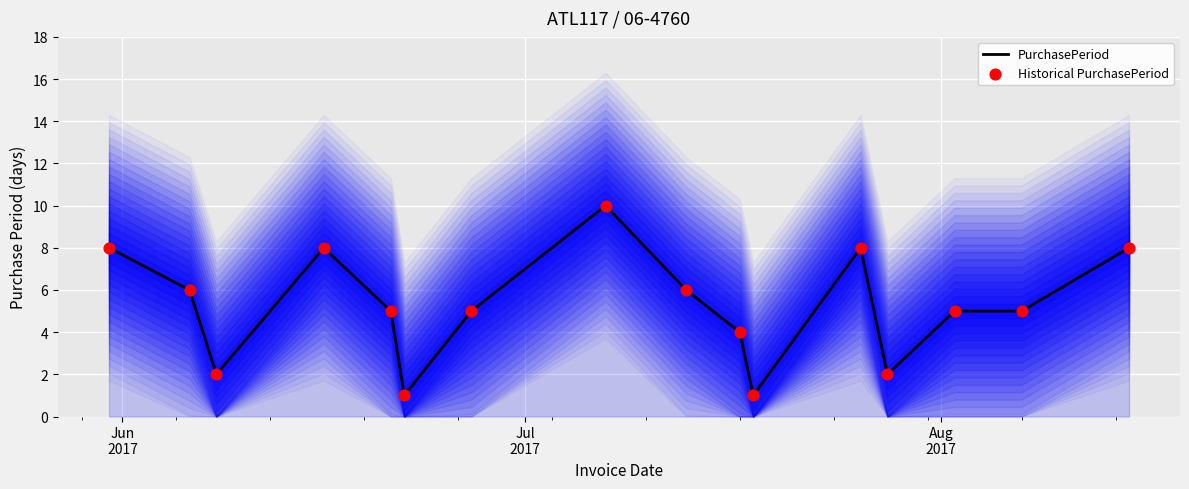

At how many categories does at least one series exceed 7?

5